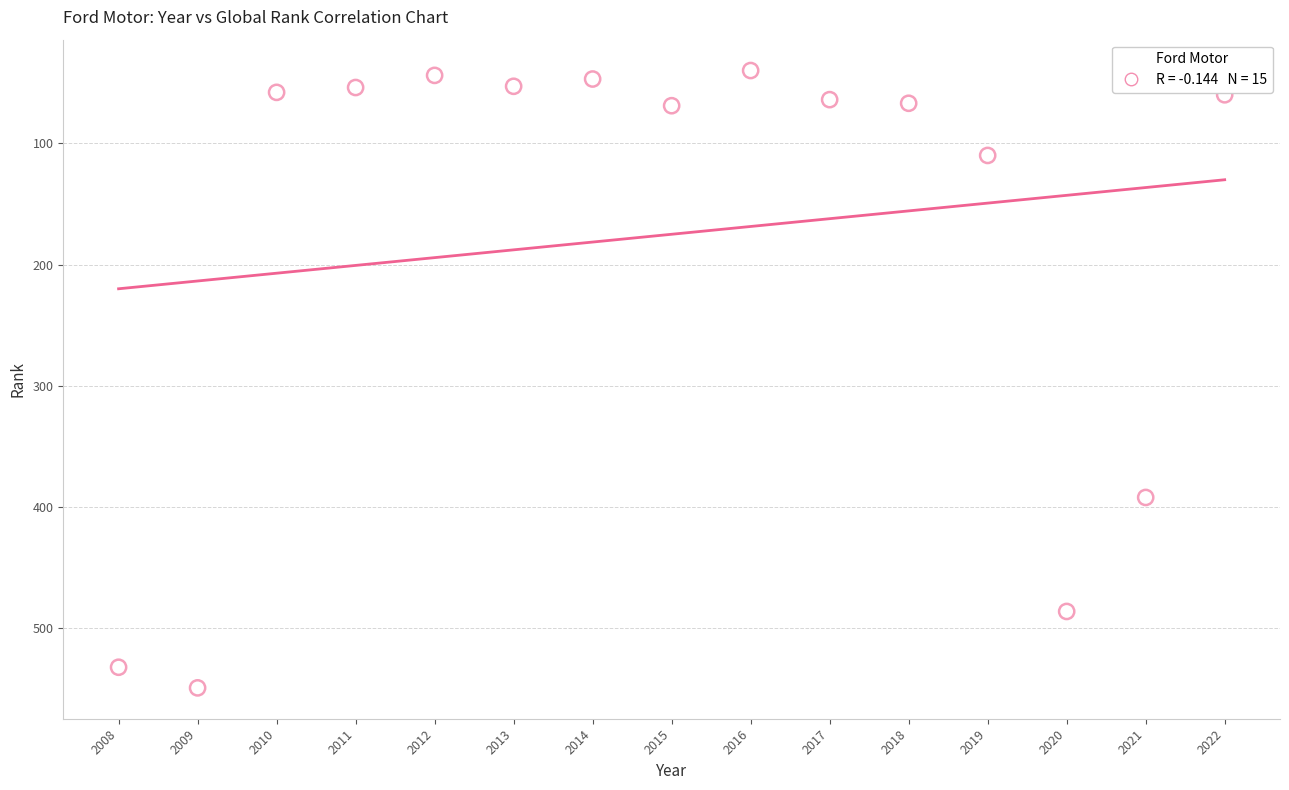

What Y value in the scatter plot is closest to 294?

392